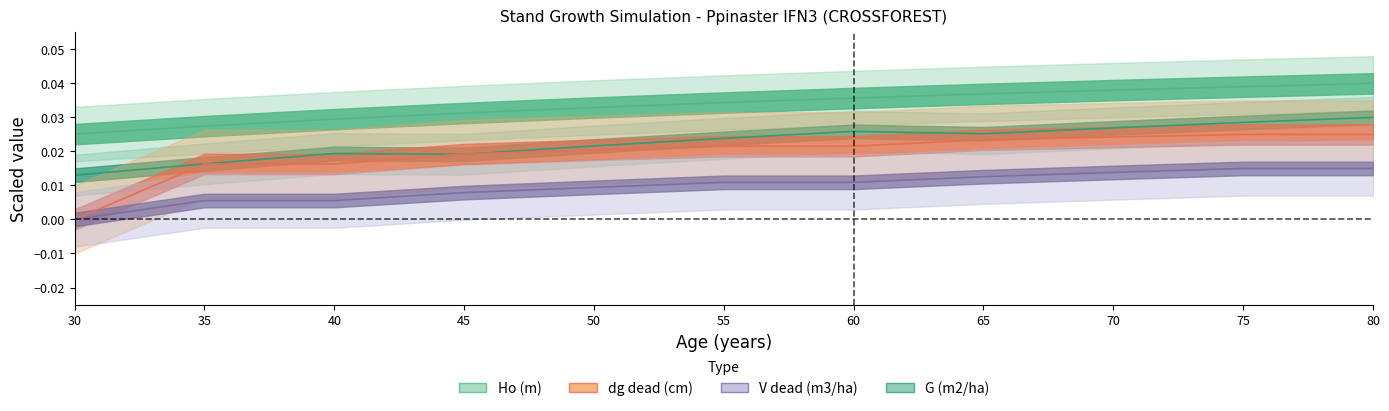

True or false: V_dead (m3/ha) and Ho (m) intersect in this chart.

False